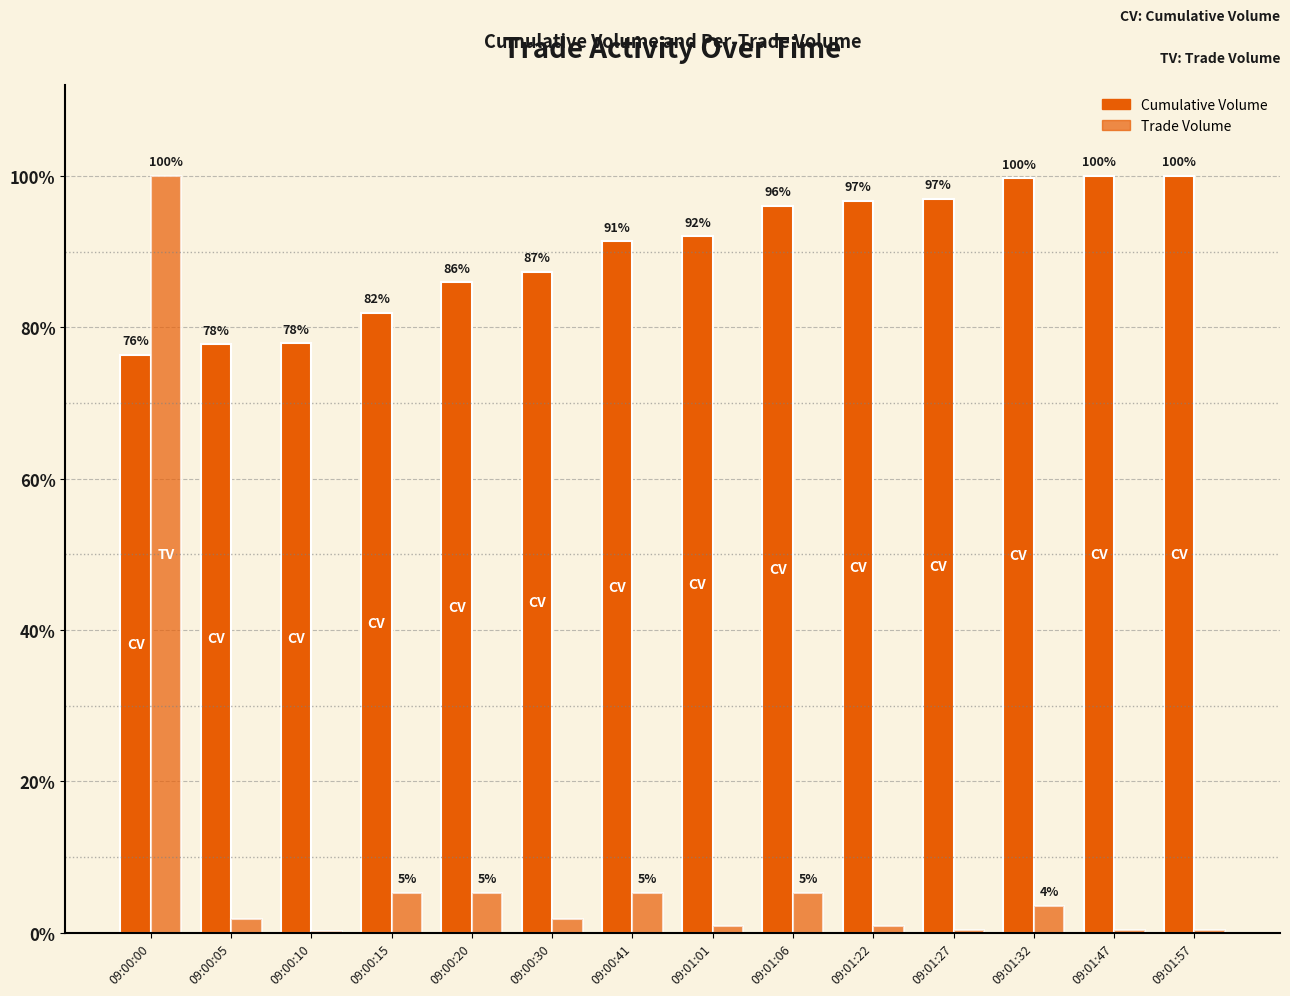

At 09:00:05, list the series in order from largest to smallest.

Cumulative Volume, Trade Volume